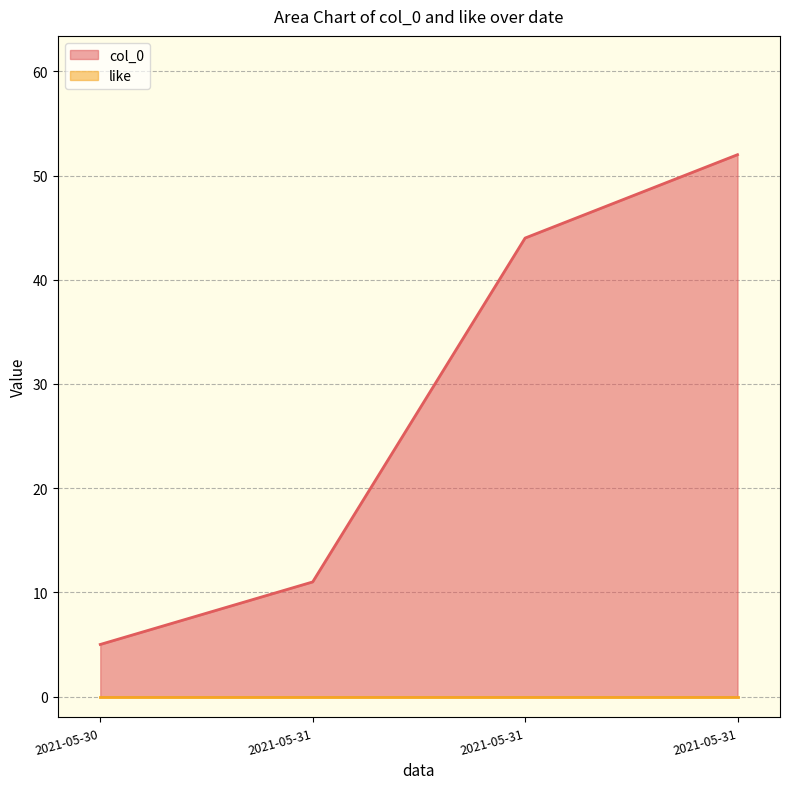

What is the difference between the values at 2021-05-31 and 2021-05-31?

33